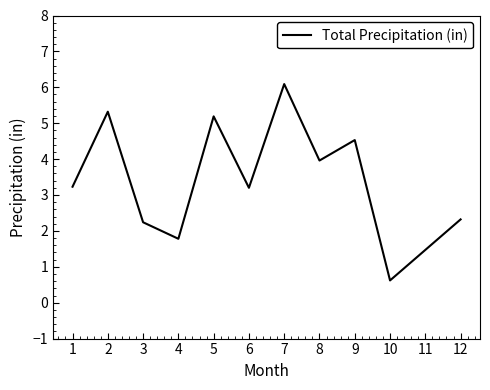

The chart shows a value of 7.8 at 9. True or false?

False